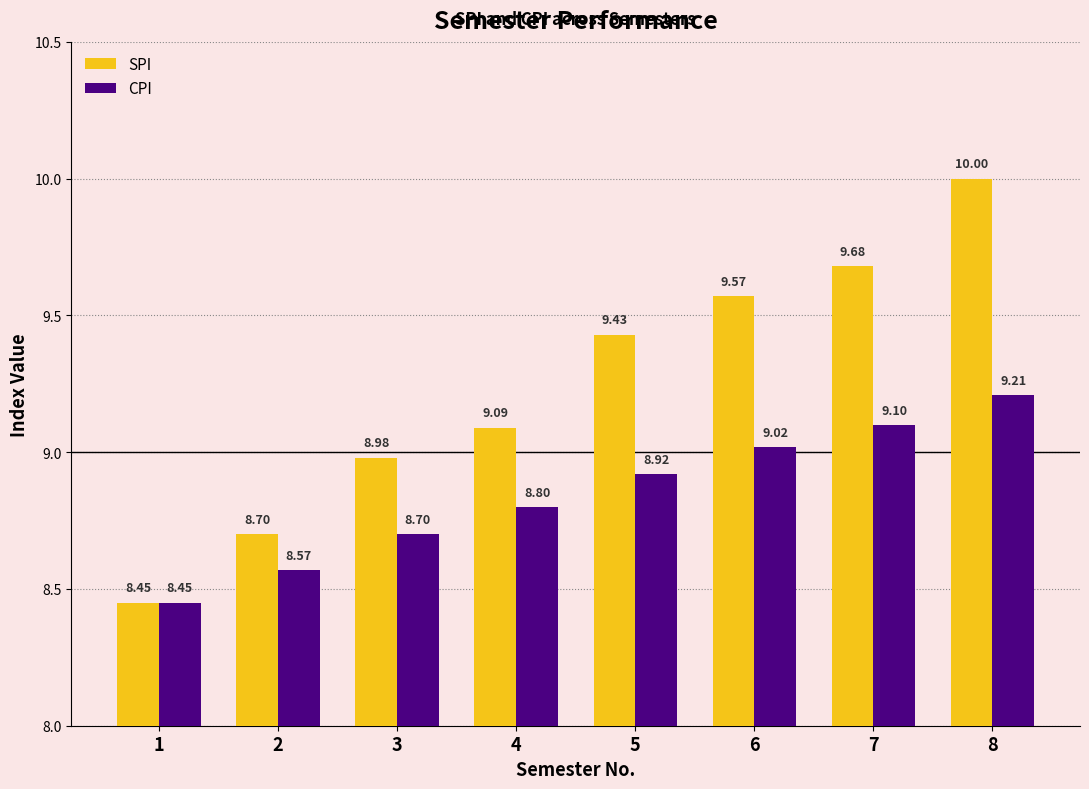

What is the approximate value of SPI at 5?

9.4